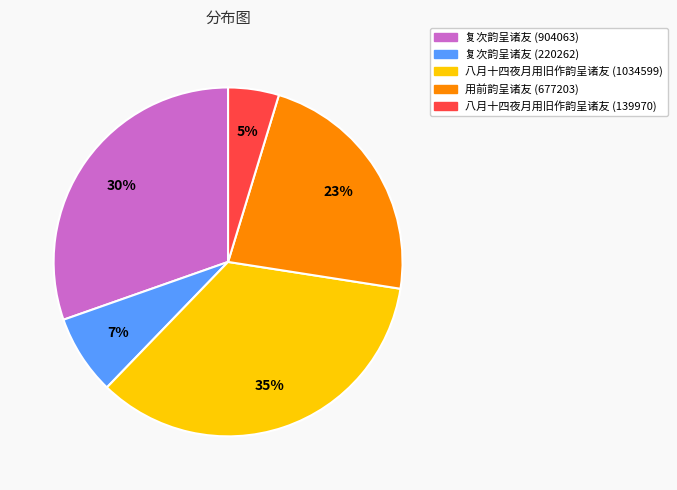

Which has a higher value, 八月十四夜月用旧作韵呈诸友 (1034599) or 复次韵呈诸友 (220262)?

八月十四夜月用旧作韵呈诸友 (1034599)